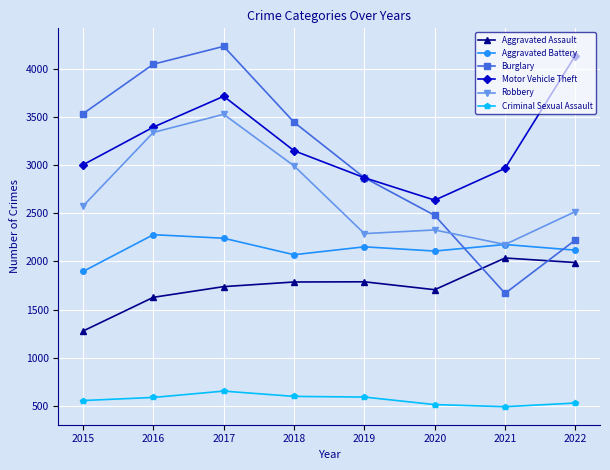

What is the difference between the second highest and second lowest values in the Aggravated Assault series?

361